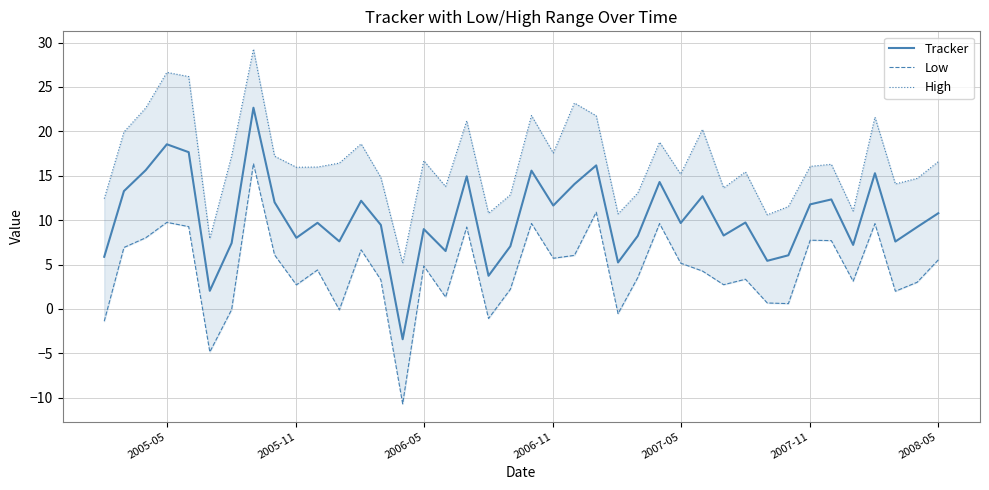

What is the sum of all High values?

665.3